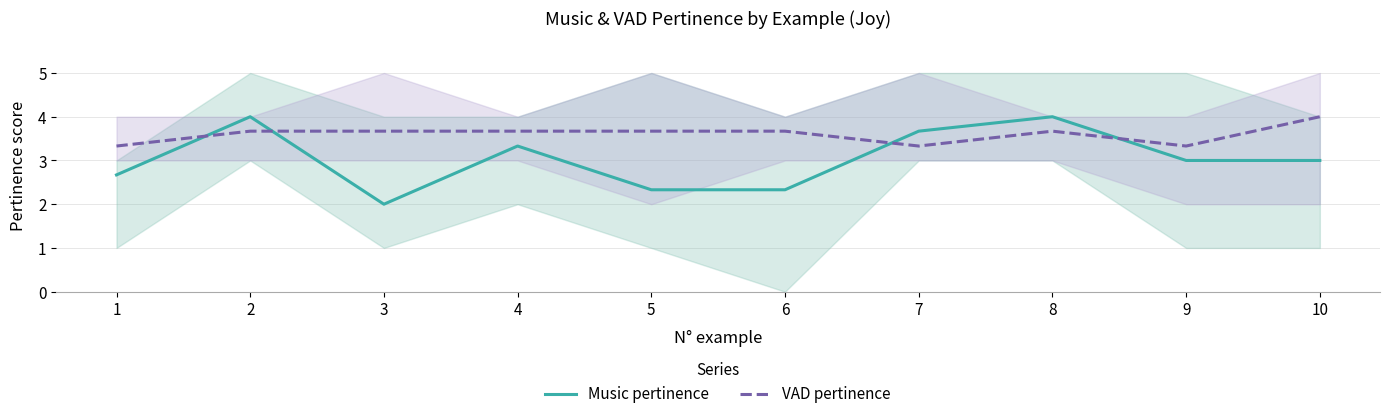

How many lines are shown in the chart?

2